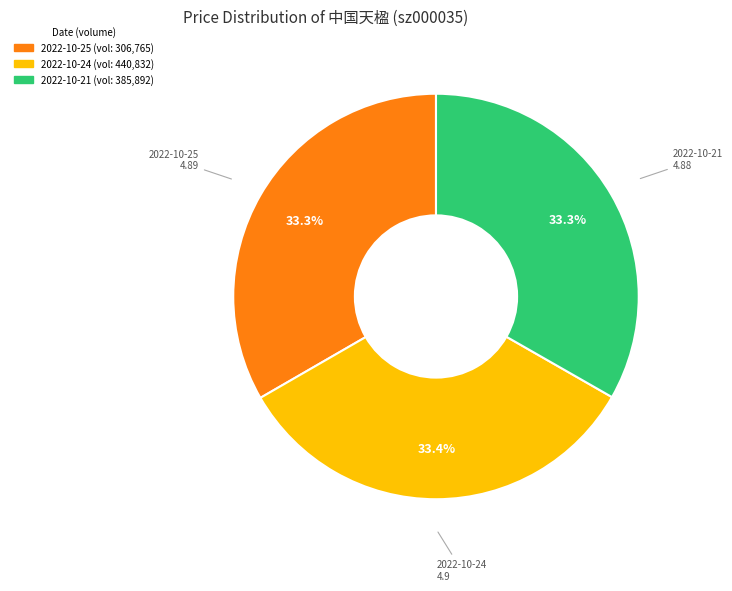

Is there a majority slice in this chart?

No